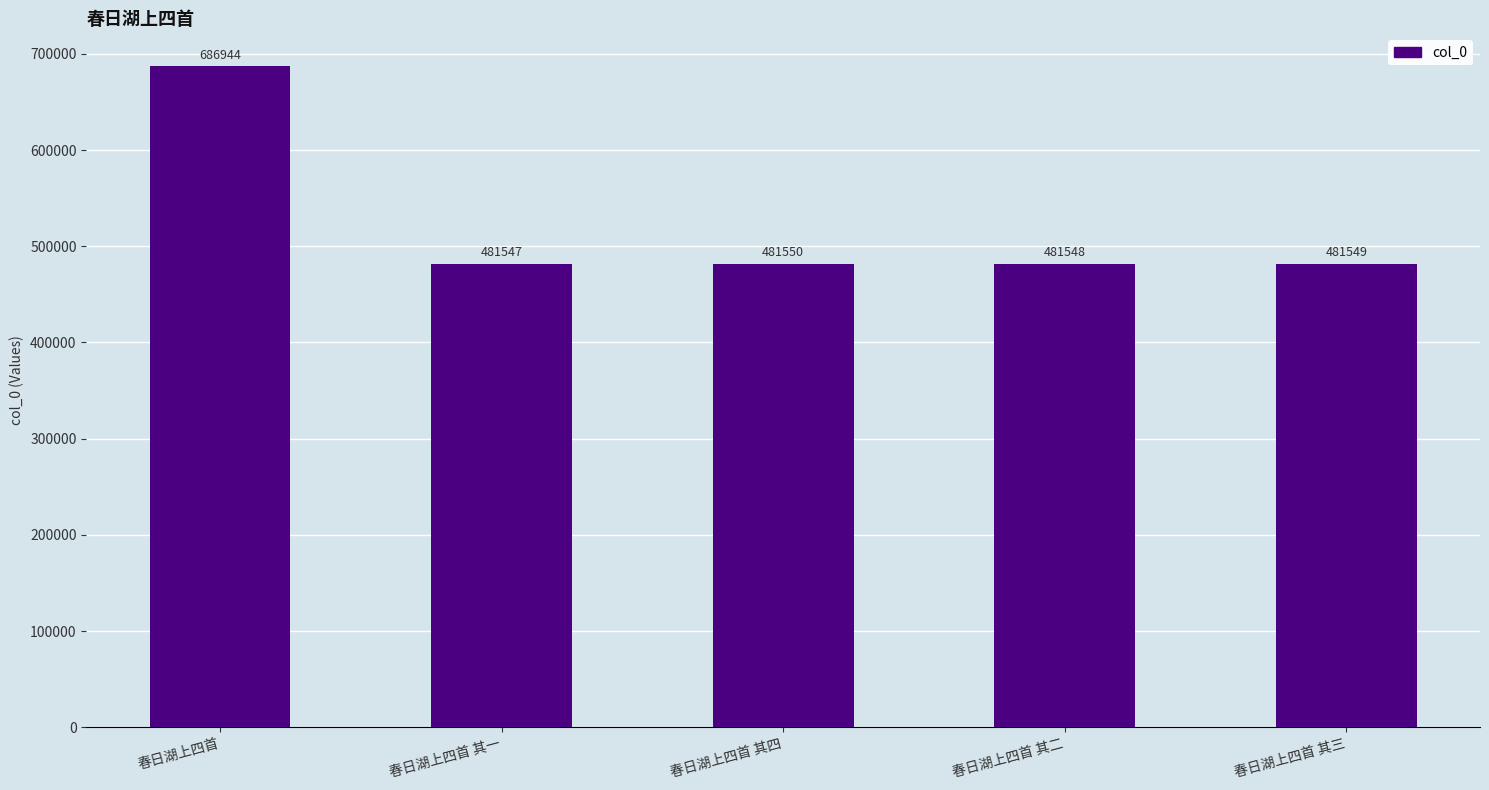

The value at 春日湖上四首 其一 is 481547. True or false?

True